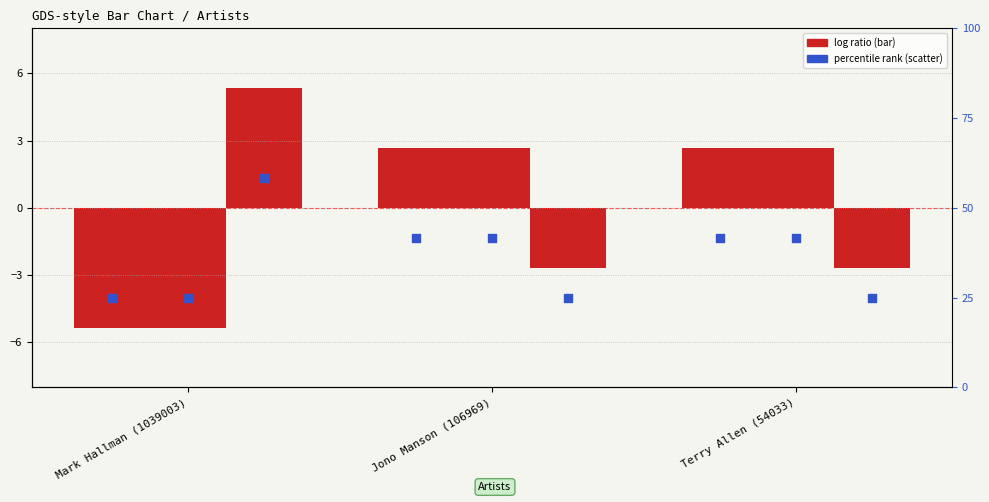

Which series reaches the minimum Y coordinate?

songid